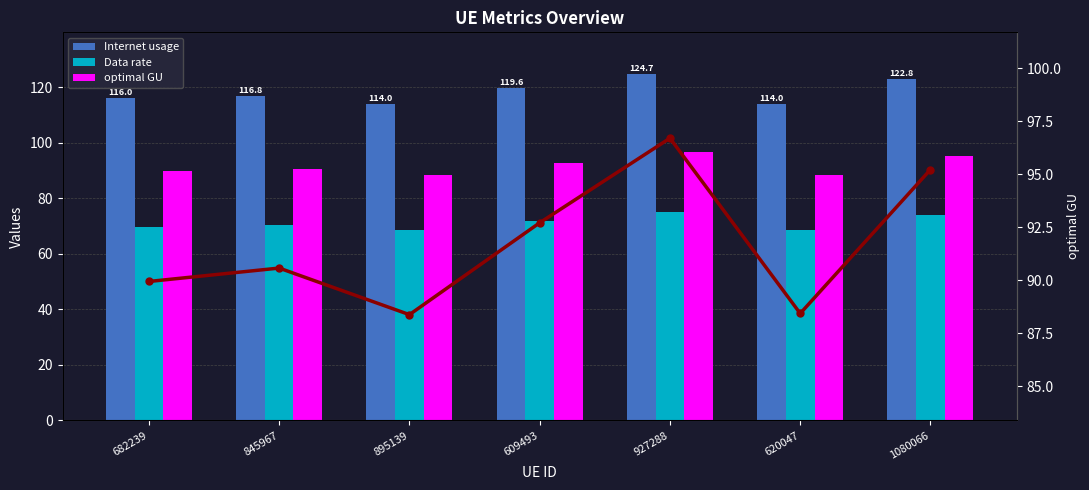

The Internet usage series shows 175.0 at 927288. True or false?

False